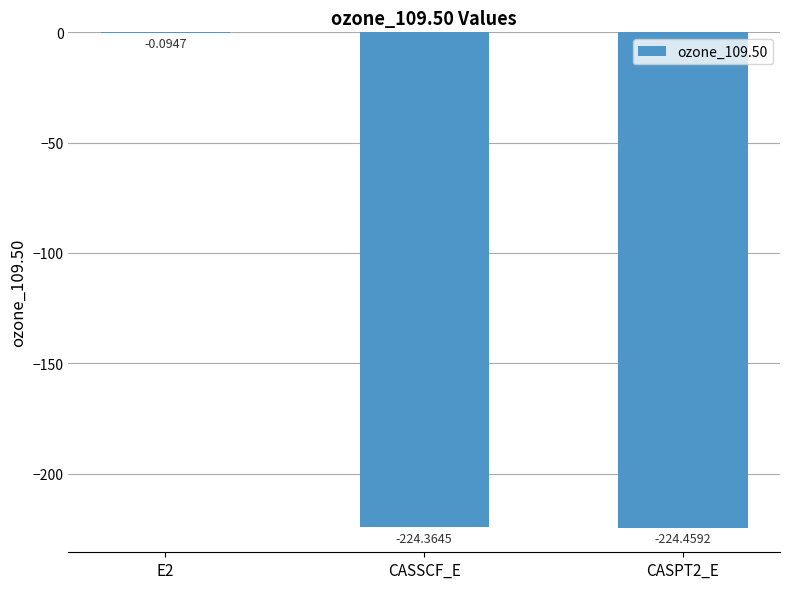

What is the sum of all values?

-448.9